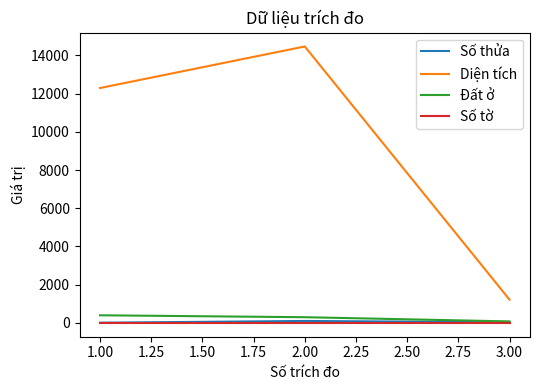

At which category is the sum across all series the highest?

2.00